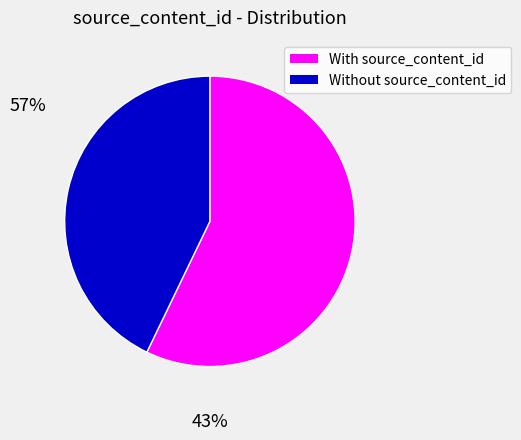

Approximately how many times larger is the value at Without source_content_id compared to With source_content_id?

0.7